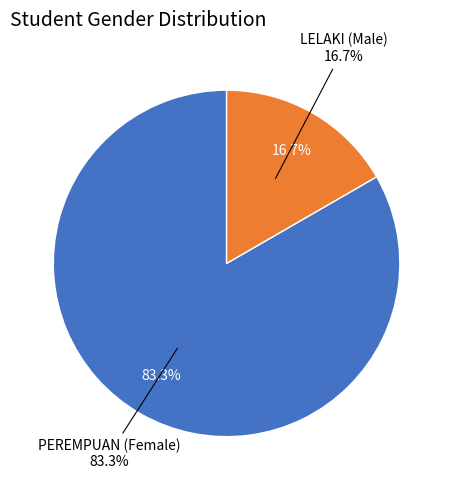

Between P and L, which is larger?

P